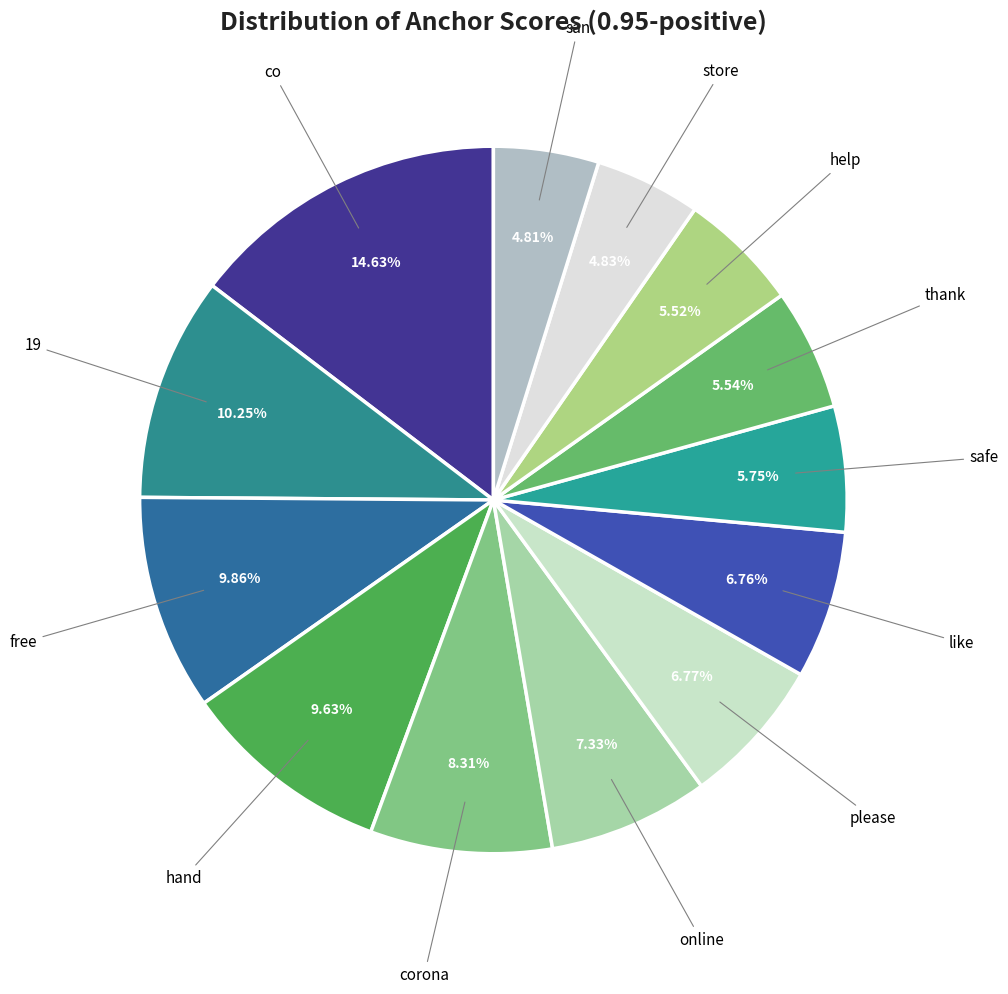

Count the number of slices in the pie.

13